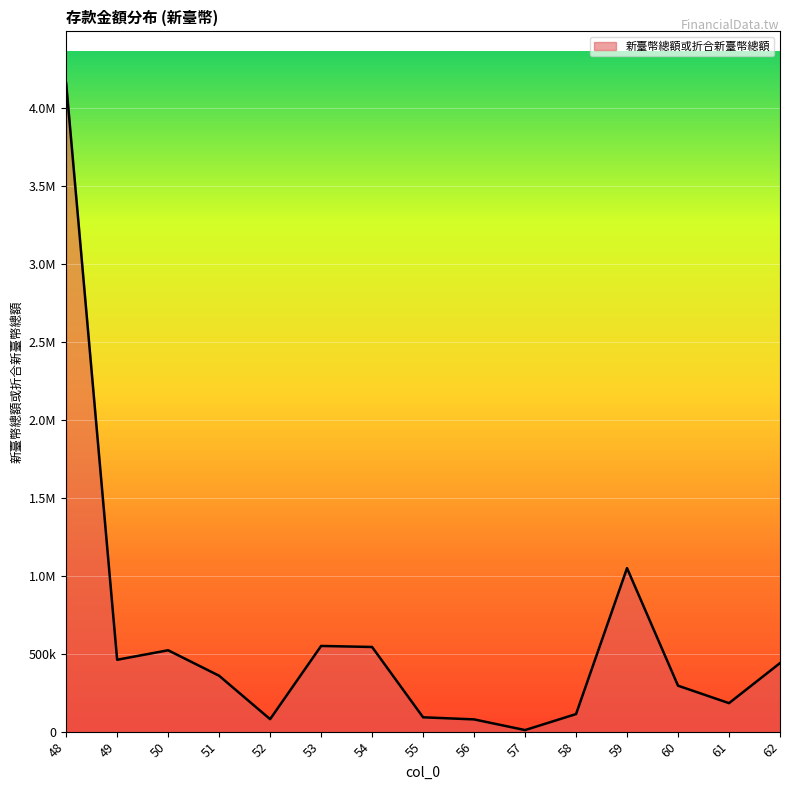

Which has a higher value, 54 or 48?

48